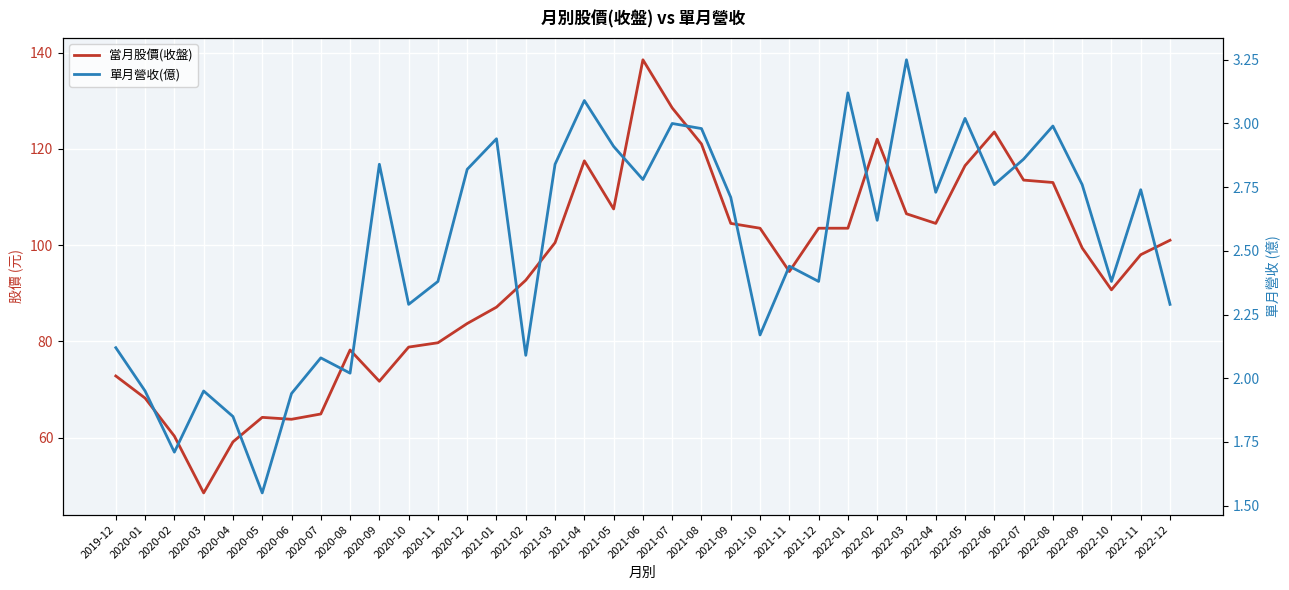

What is the difference between the maximum and second lowest values in the 當月股價(收盤) series?

79.4